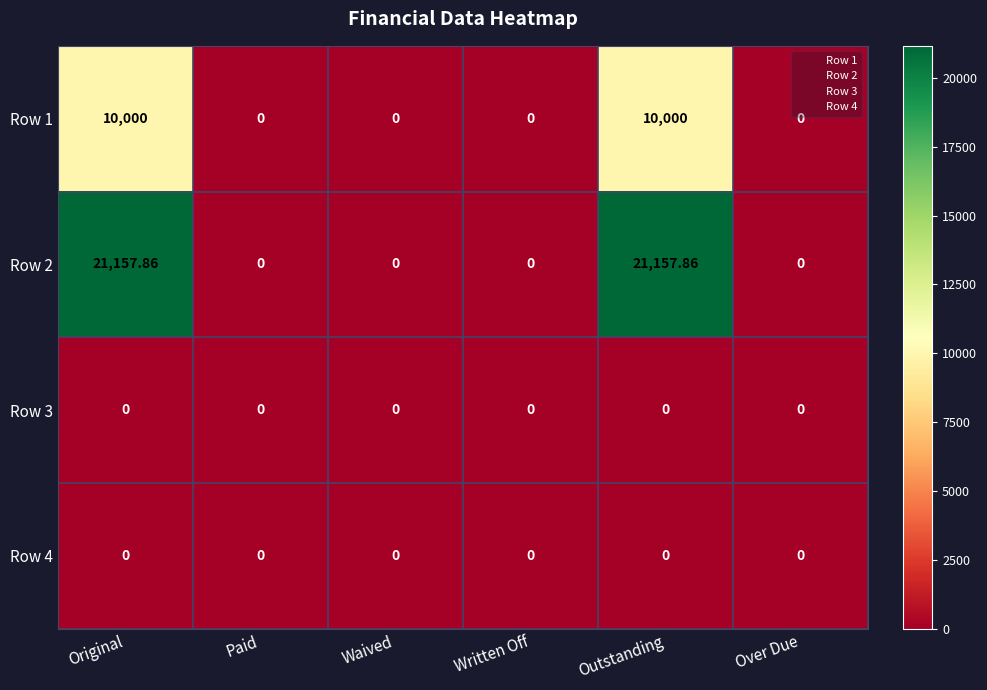

Which series changed the most between Original and Written Off?

Row 2